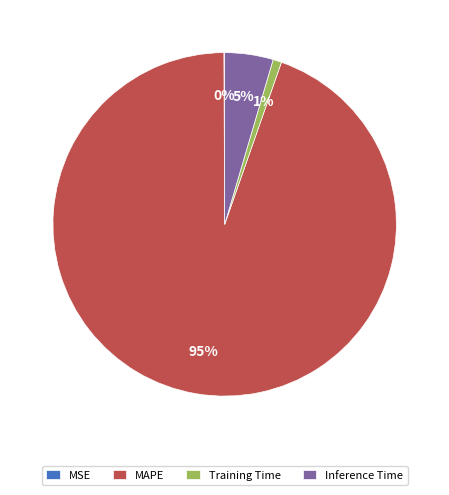

Between MAPE and Inference Time, which is larger?

MAPE